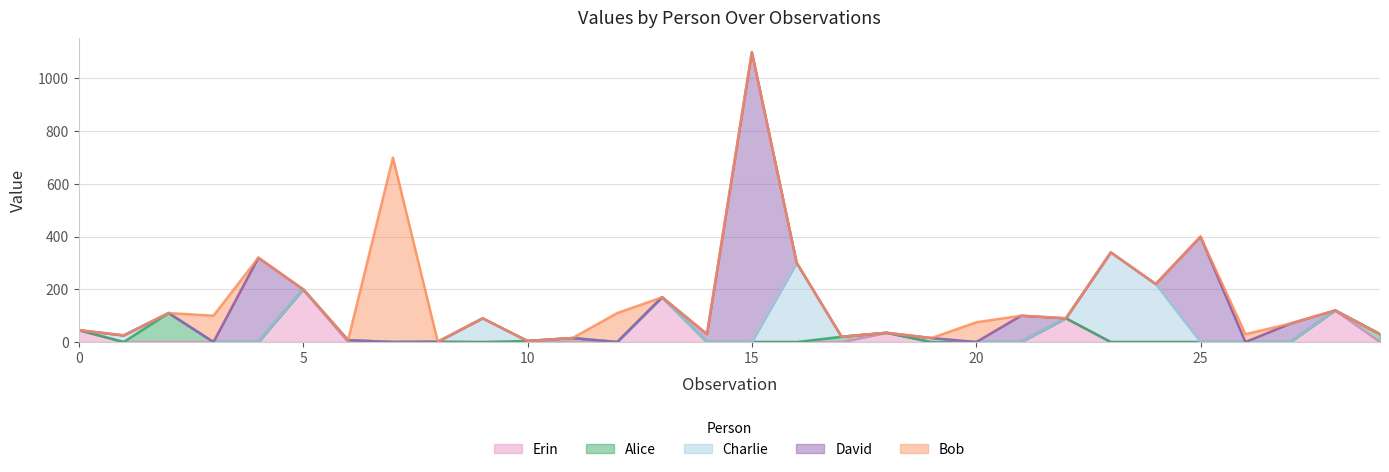

Which series has the largest range (max minus min)?

David